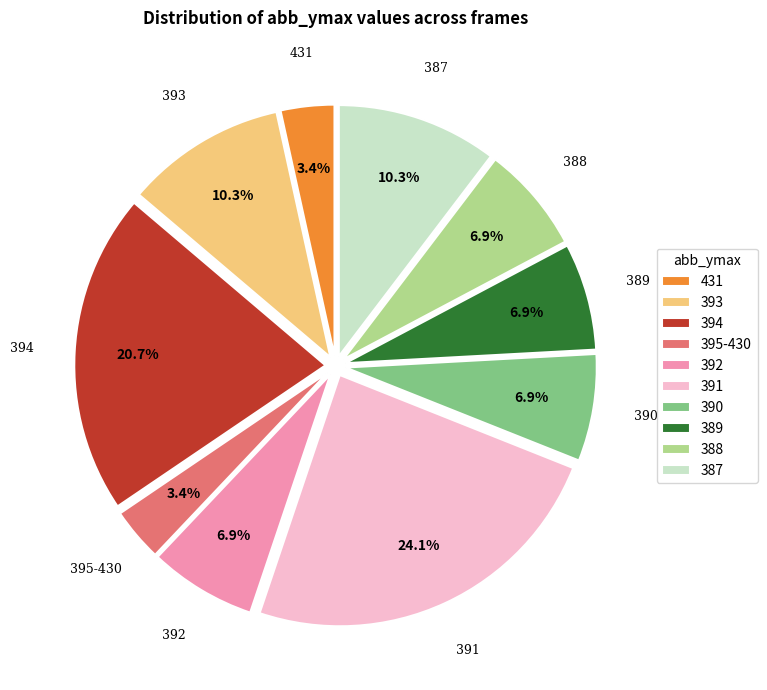

Combined, do 393 and 389 account for over 50%?

No